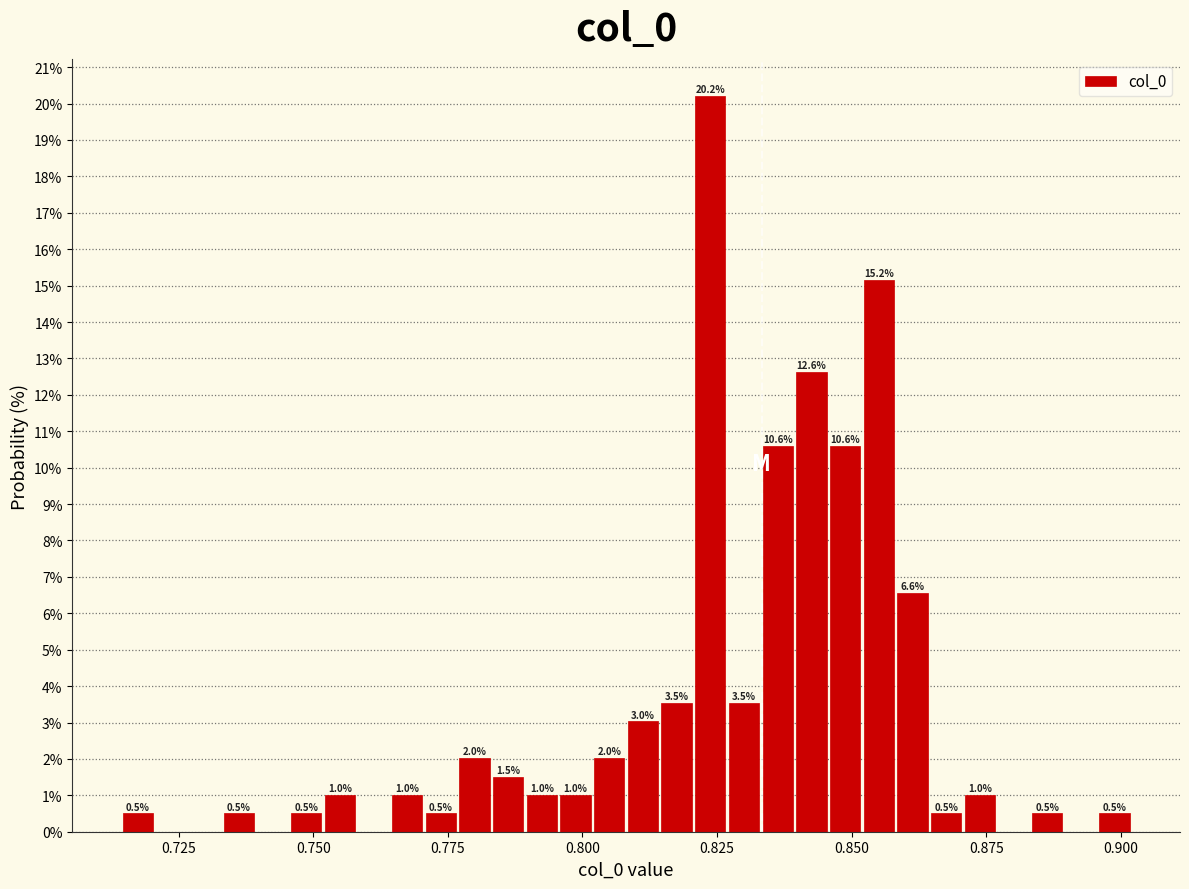

Read against the x-axis, roughly where is the centre of the tallest bar?

0.825